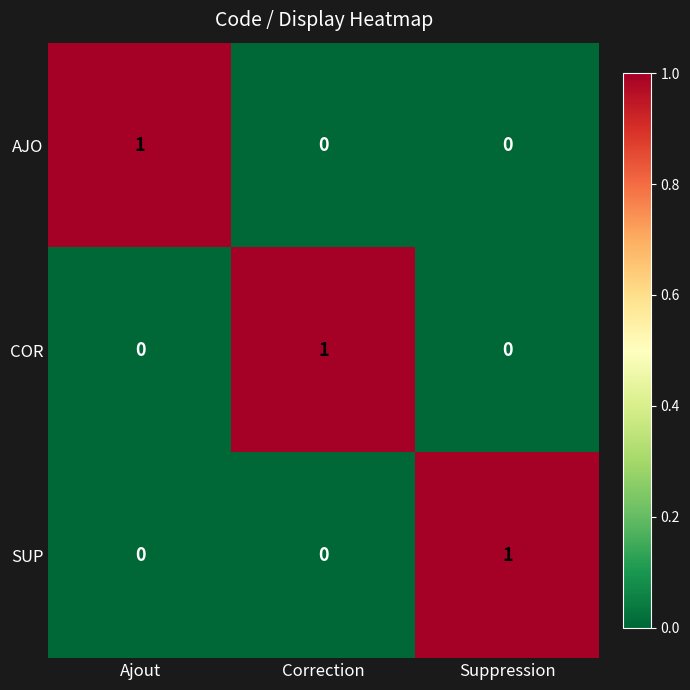

What is the maximum value shown in the chart?

1